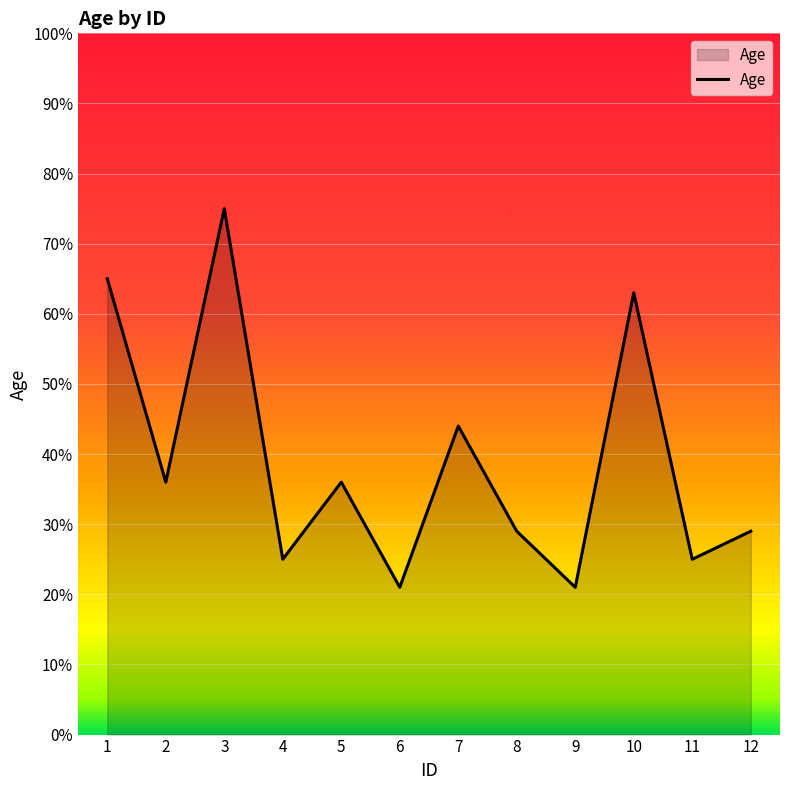

Approximately how many times larger is the value at 9 compared to 5?

0.6